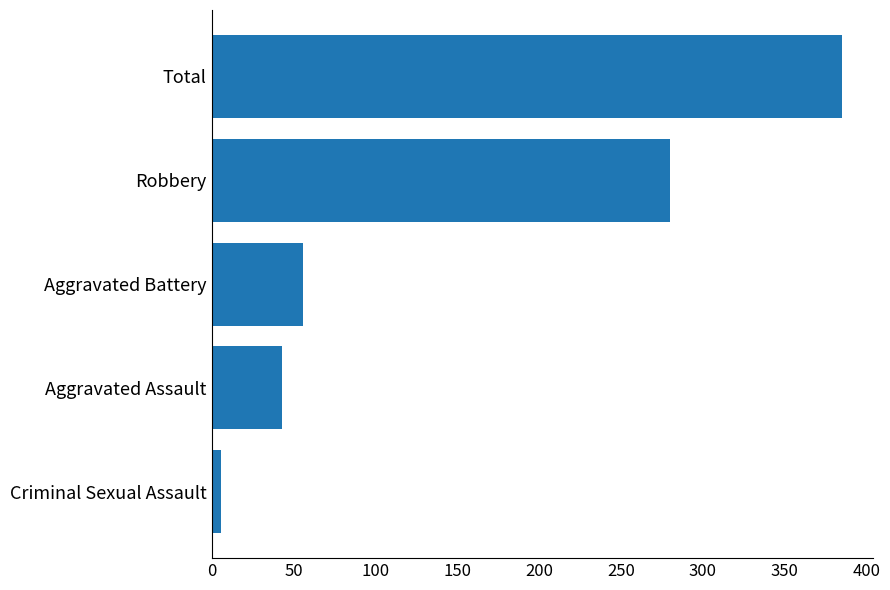

Which label corresponds to the largest value in the chart?

Total